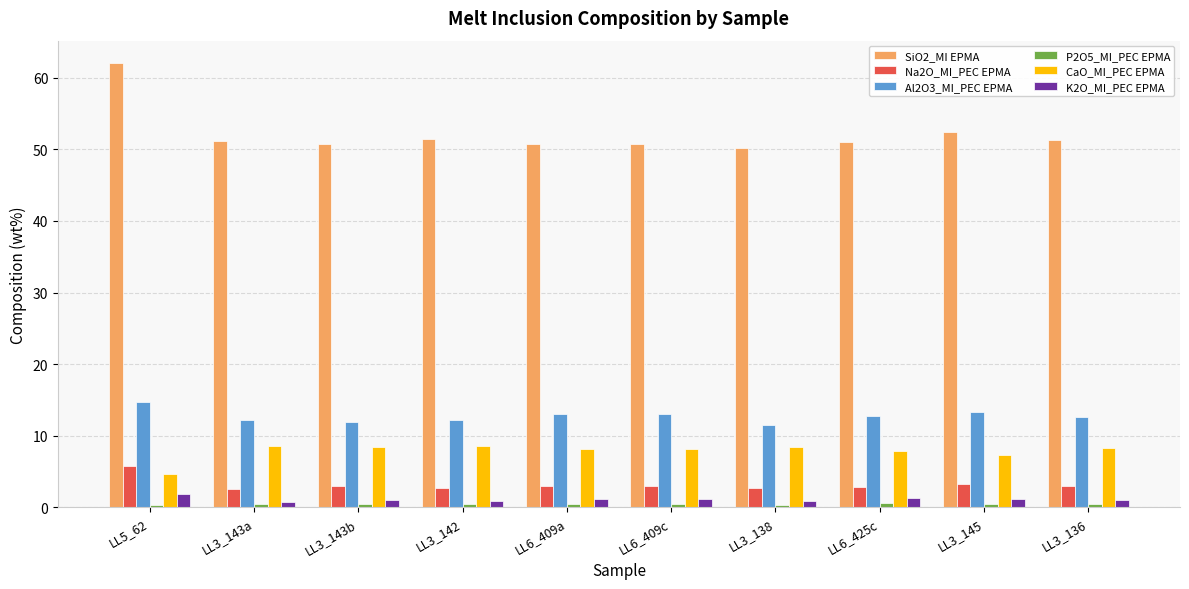

What is the sum of all Na2O_MI_PEC EPMA values?

32.1